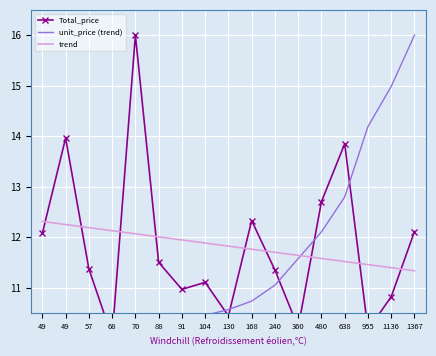

True or false: unit_price (trend) has more than 0 interior local peaks.

False